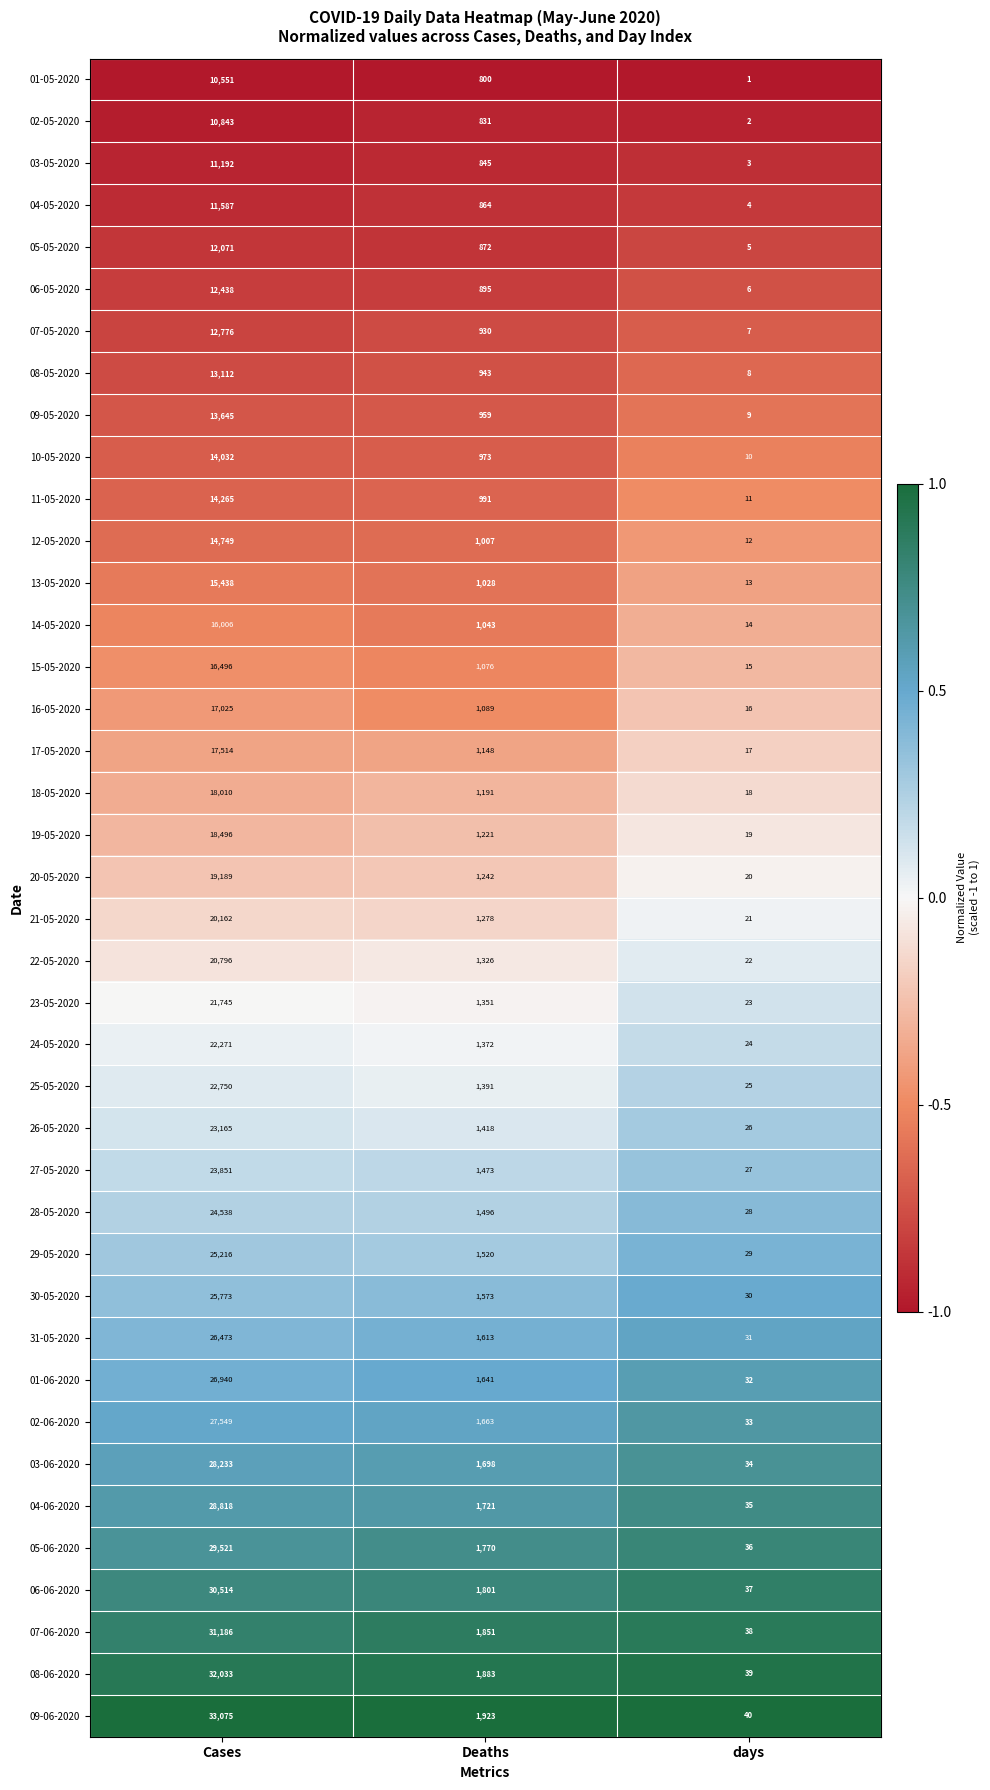

What is the total value across all series at Deaths?

51710